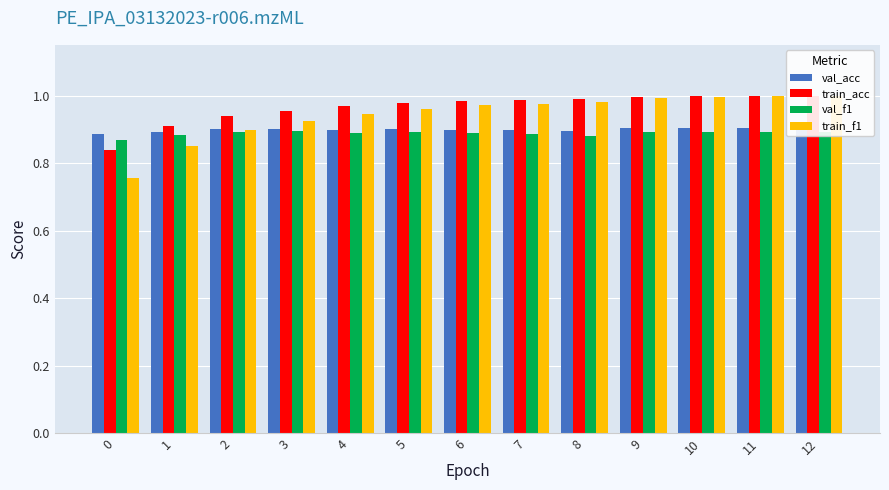

What is the value of the train_f1 bar at the 3rd from the left?

0.9